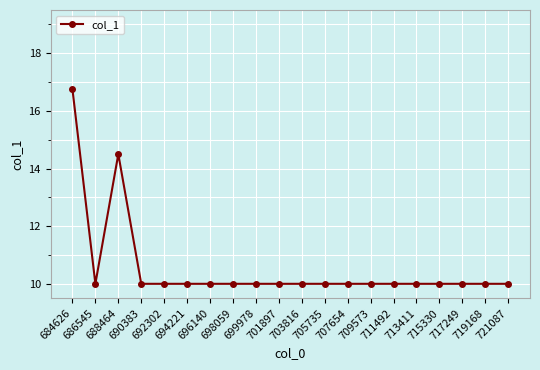

What is the maximum value shown in the chart?

16.8